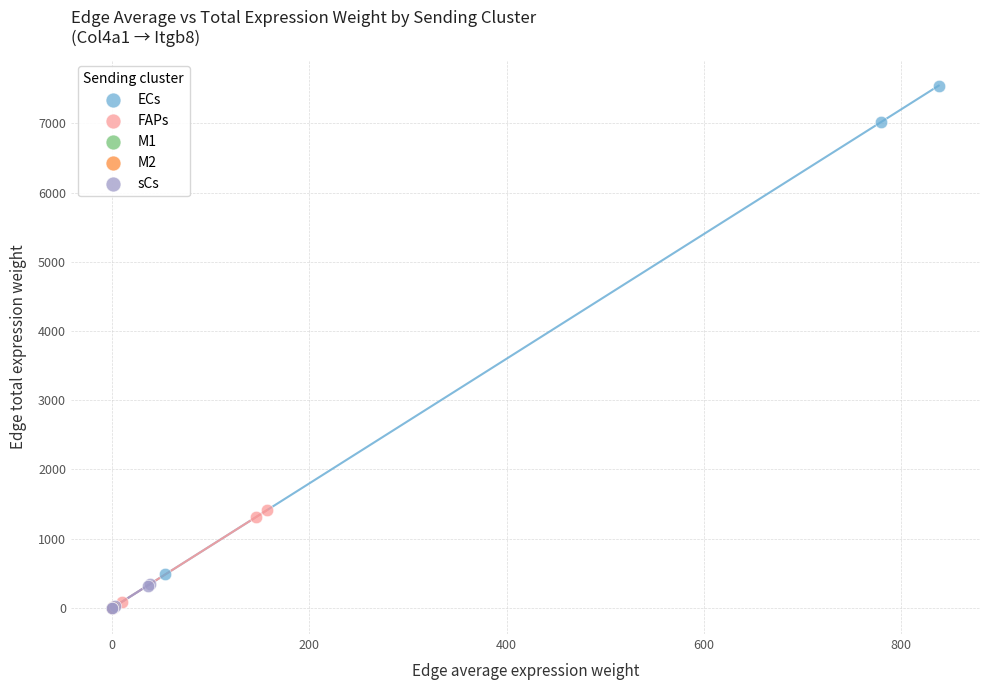

Which series has the widest spread of Y values?

ECs